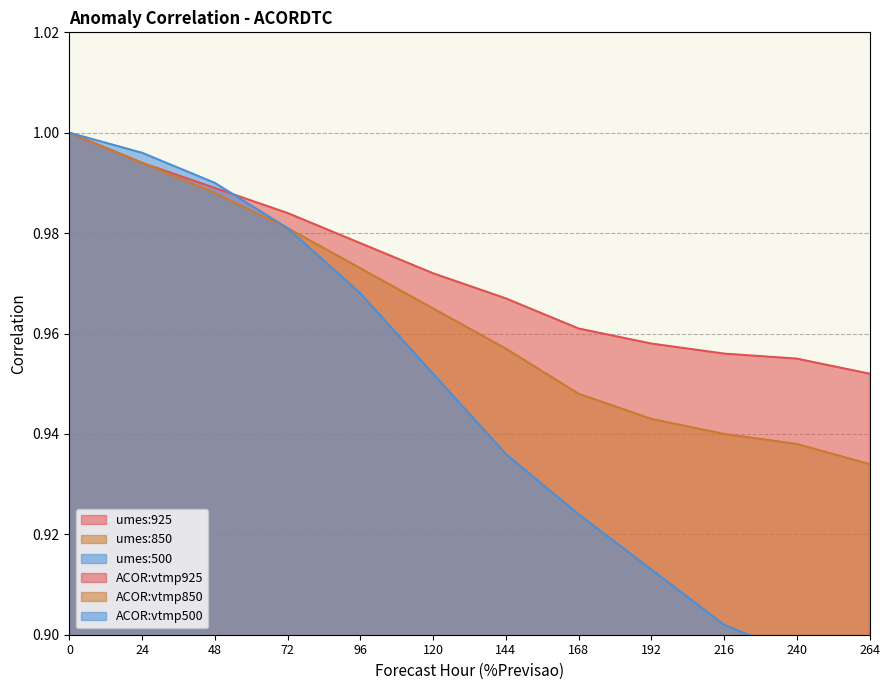

True or false: ACOR:vtmp850 and ACOR:vtmp925 intersect in this chart.

False